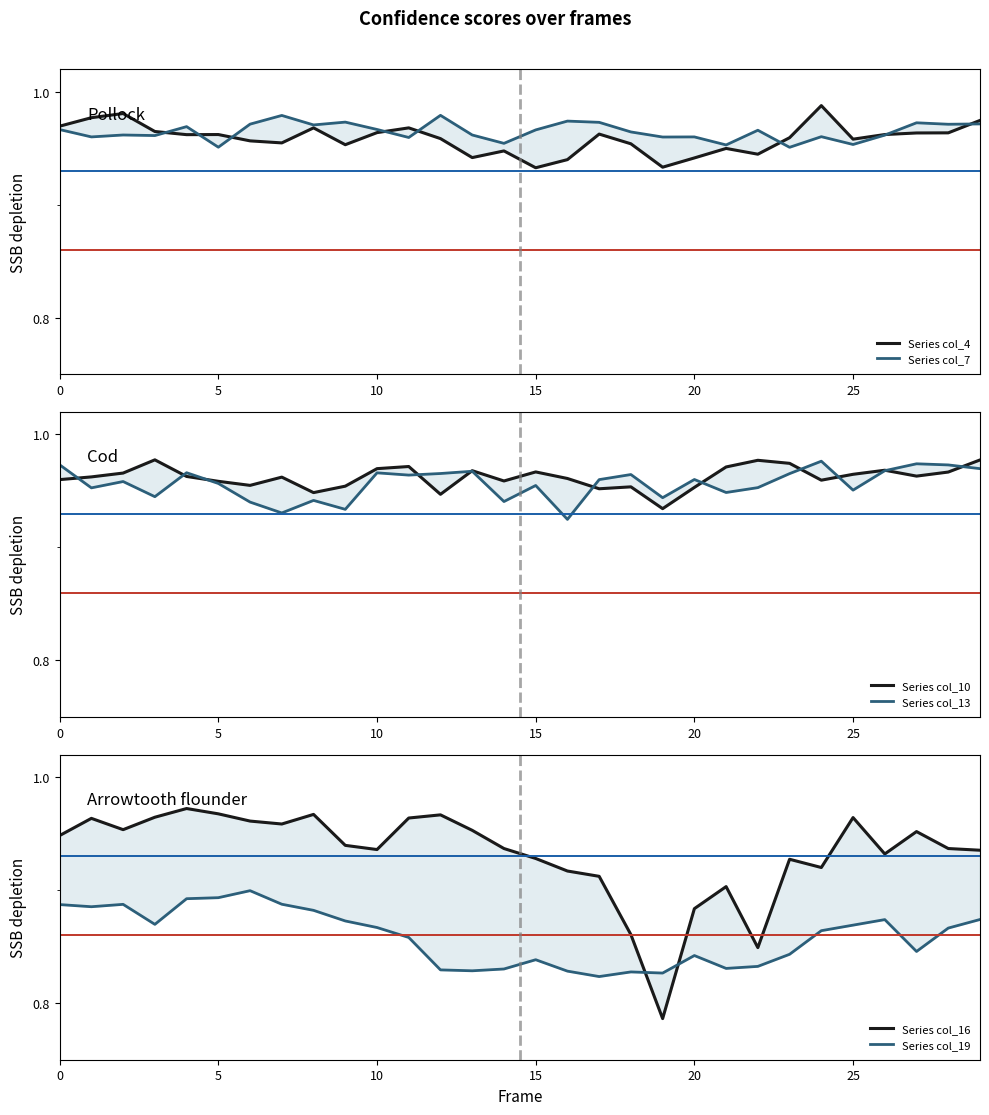

What is the difference between the maximum and minimum values in the Series col_4 series?

0.1